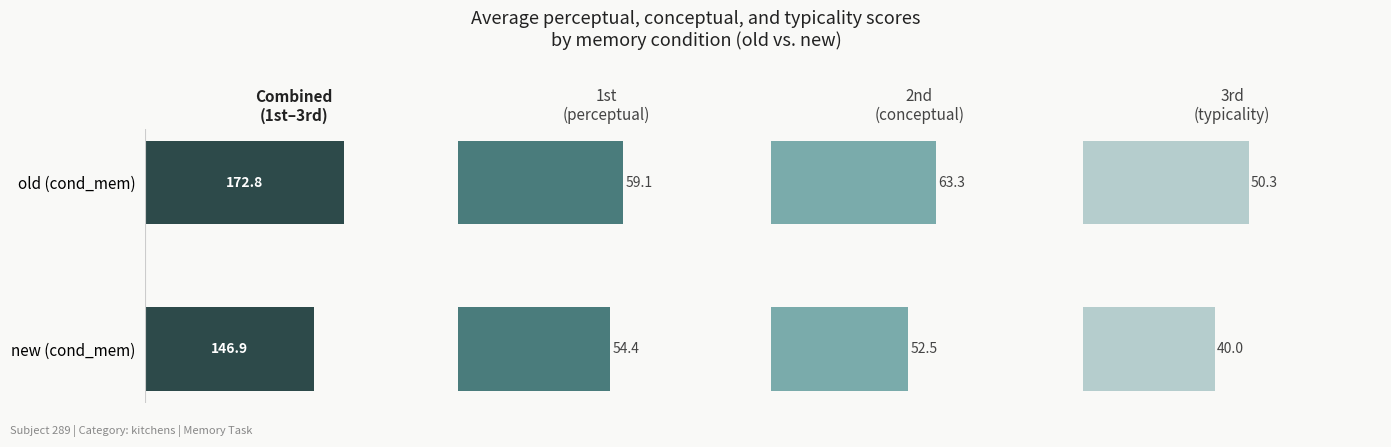

Is it true that perceptual equals 59.1 at 0?

True